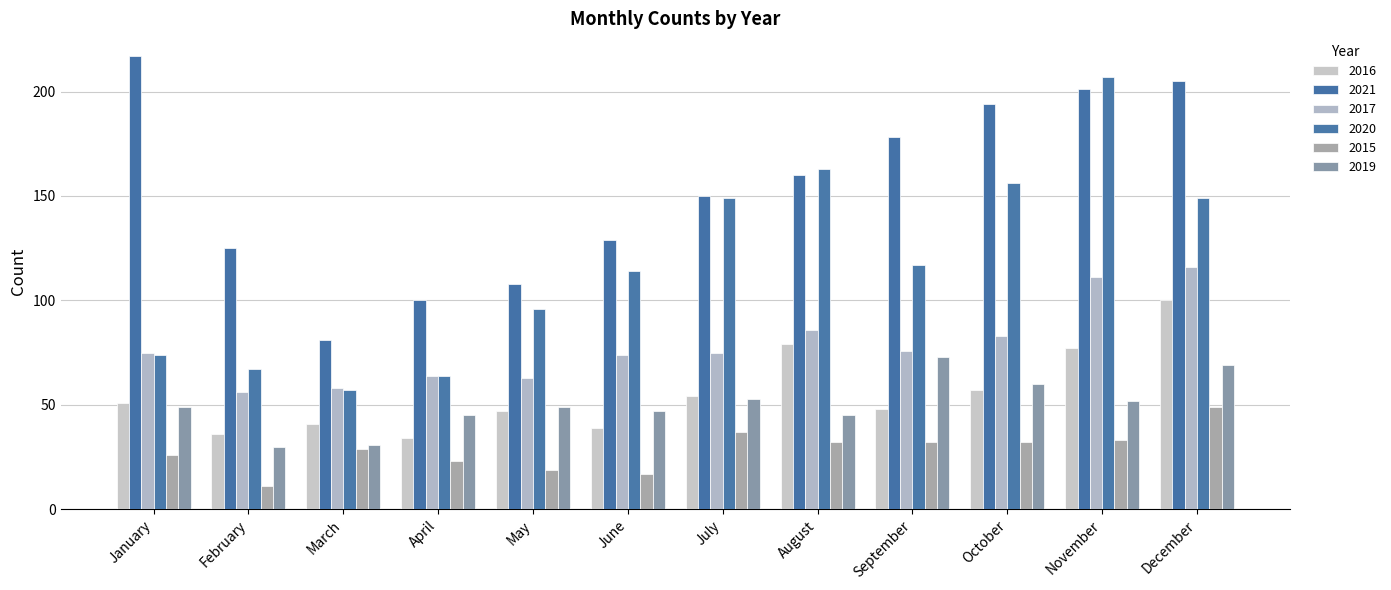

Which series has the largest total across all categories?

2021